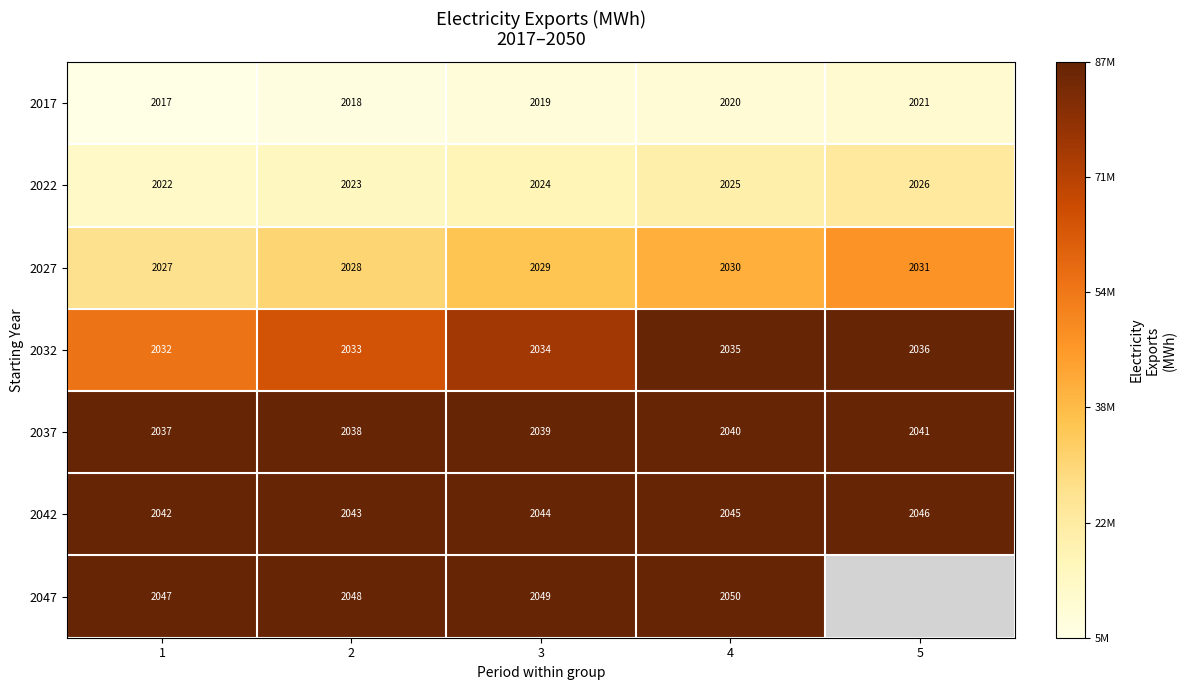

Is the value of 2047 at 1 greater than the value of 2037 at 3?

Yes